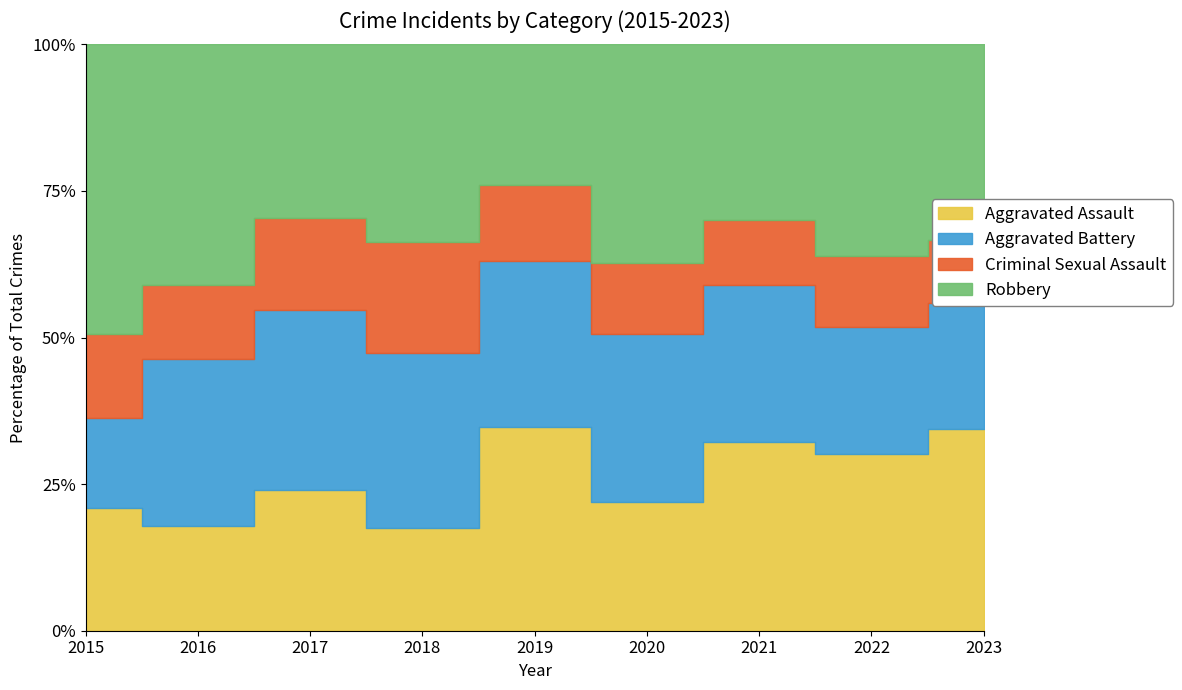

The value of Criminal Sexual Assault at 2023 is 17. True or false?

False